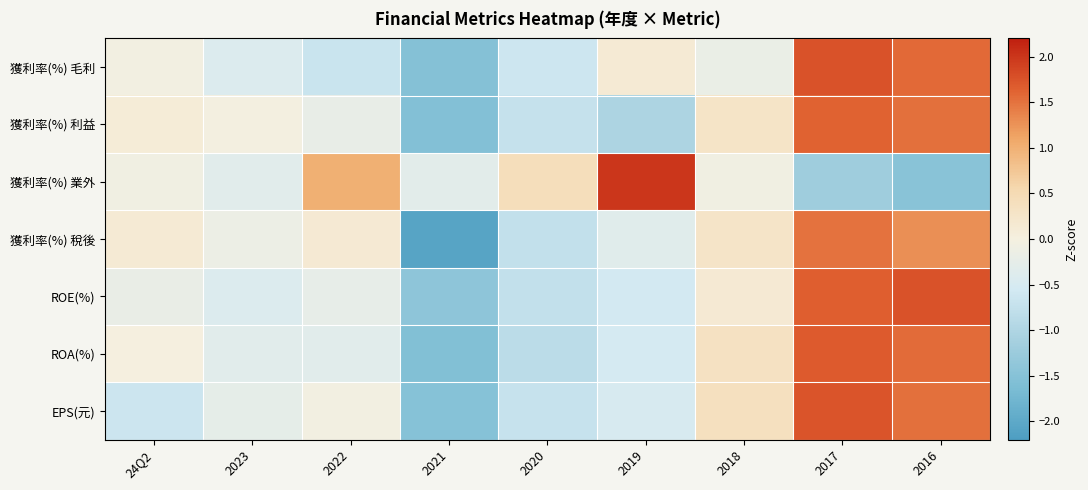

Which category has the highest value across all series?

2019